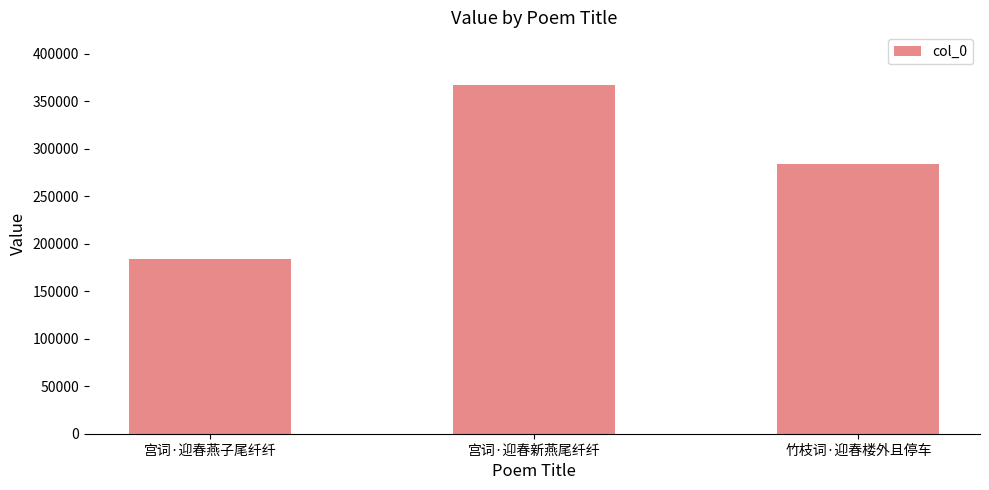

Approximately how many times larger is the value at 宫词·迎春燕子尾纤纤 compared to 竹枝词·迎春楼外且停车?

0.6